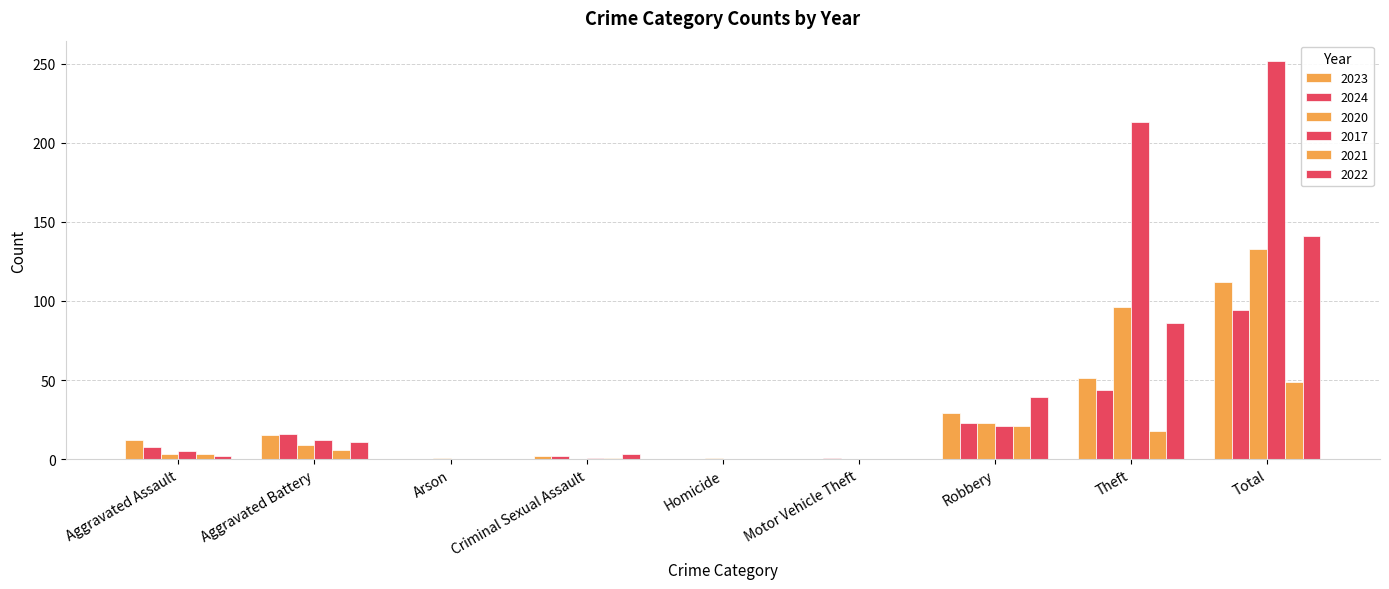

What is the difference between the second highest and second lowest values in the 2024 series?

44